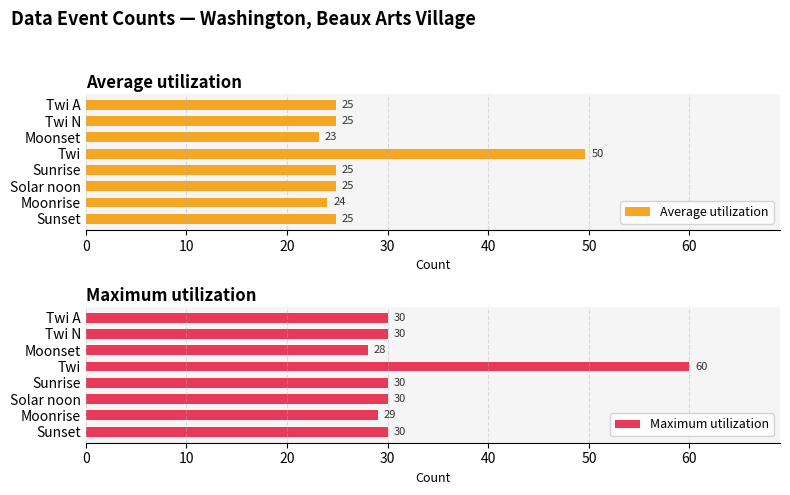

What value does the Maximum utilization series have at Sunset, to the nearest 5?

30